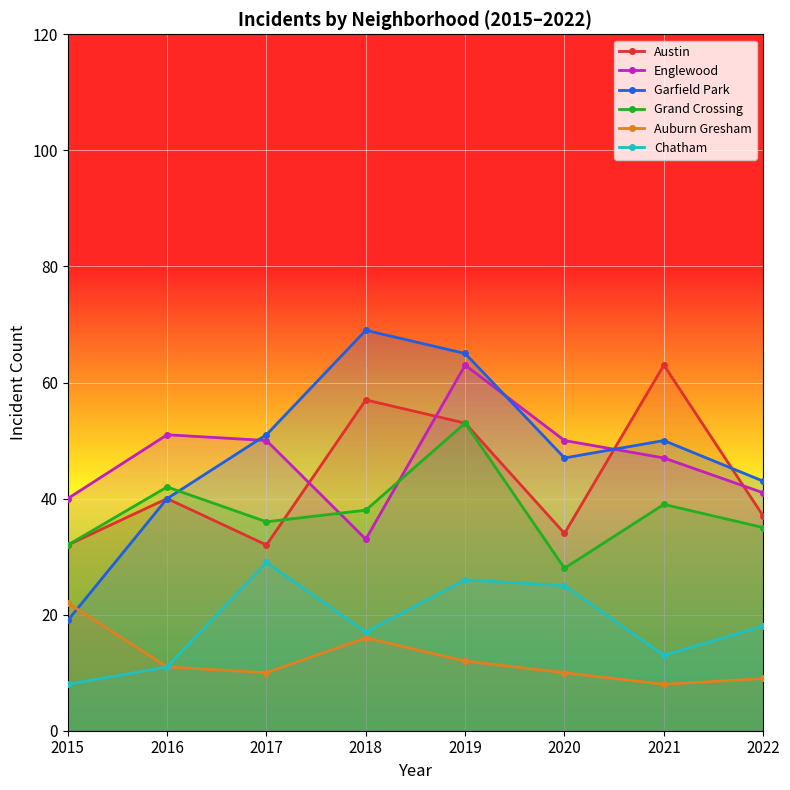

Reading left to right, what are all the values shown in this chart?

Austin: 2015=32	2016=40	2017=32	2018=57	2019=53	2020=34	2021=63	2022=37
Englewood: 2015=40	2016=51	2017=50	2018=33	2019=63	2020=50	2021=47	2022=41
Garfield Park: 2015=19	2016=40	2017=51	2018=69	2019=65	2020=47	2021=50	2022=43
Grand Crossing: 2015=32	2016=42	2017=36	2018=38	2019=53	2020=28	2021=39	2022=35
Auburn Gresham: 2015=22	2016=11	2017=10	2018=16	2019=12	2020=10	2021=8	2022=9
Chatham: 2015=8	2016=11	2017=29	2018=17	2019=26	2020=25	2021=13	2022=18